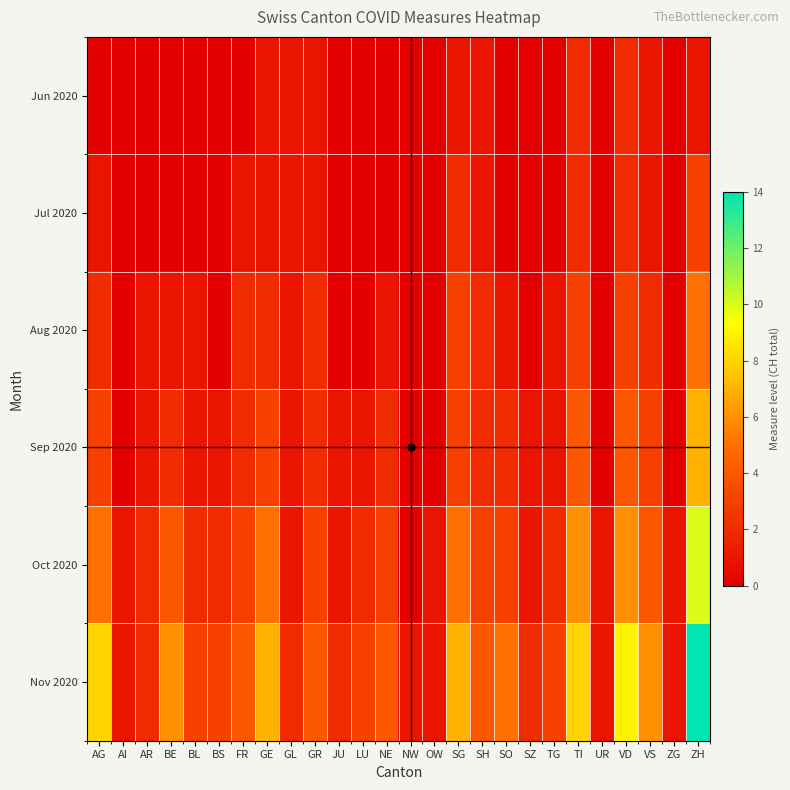

Between BE and FR, which is larger?

BE